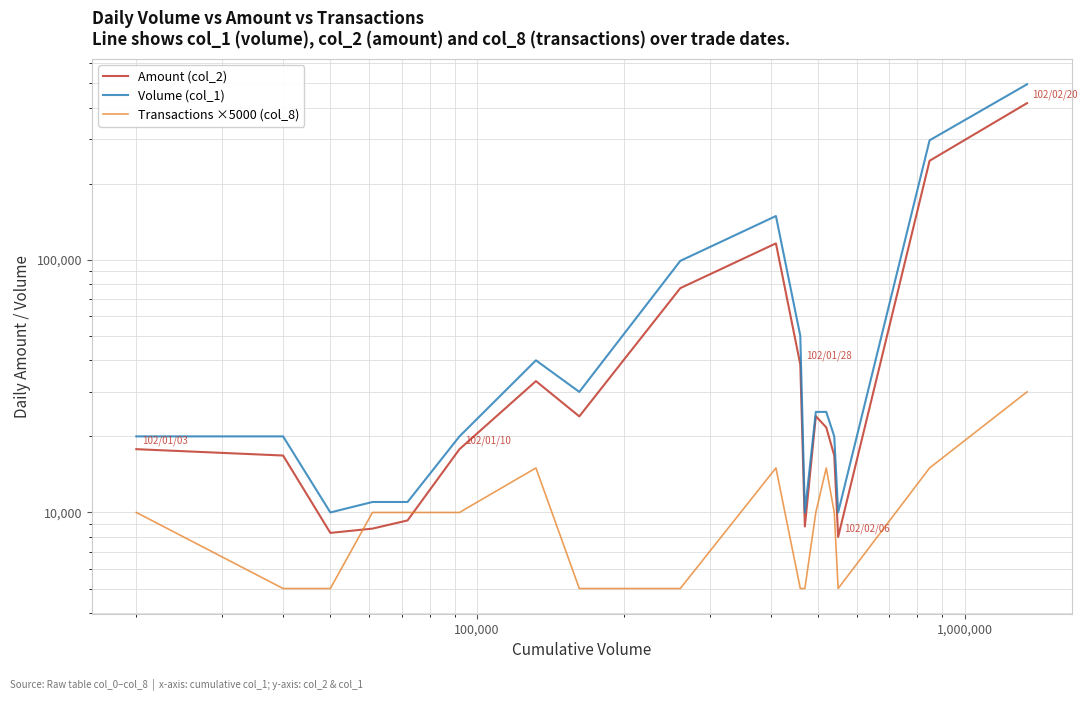

How many data points in Amount (col_2) are above 21700?

8